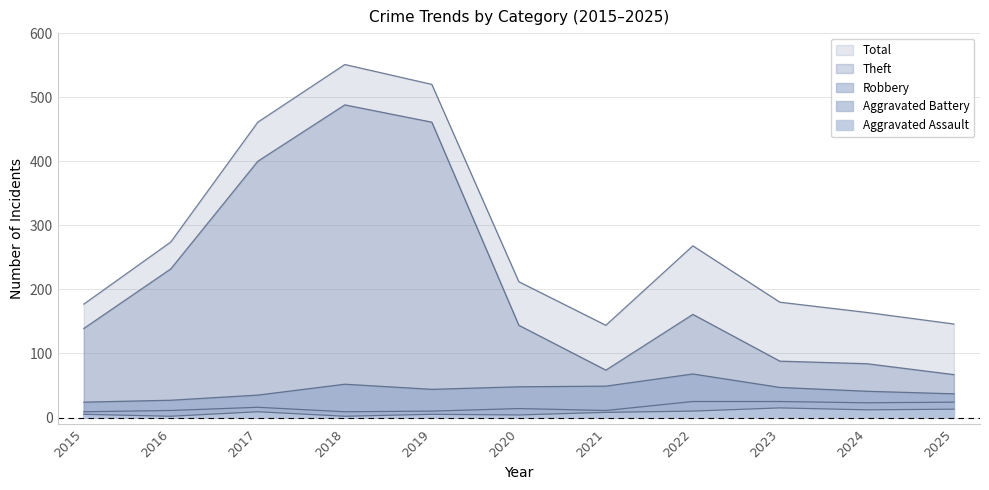

How many interior local valleys does the Theft series have?

1